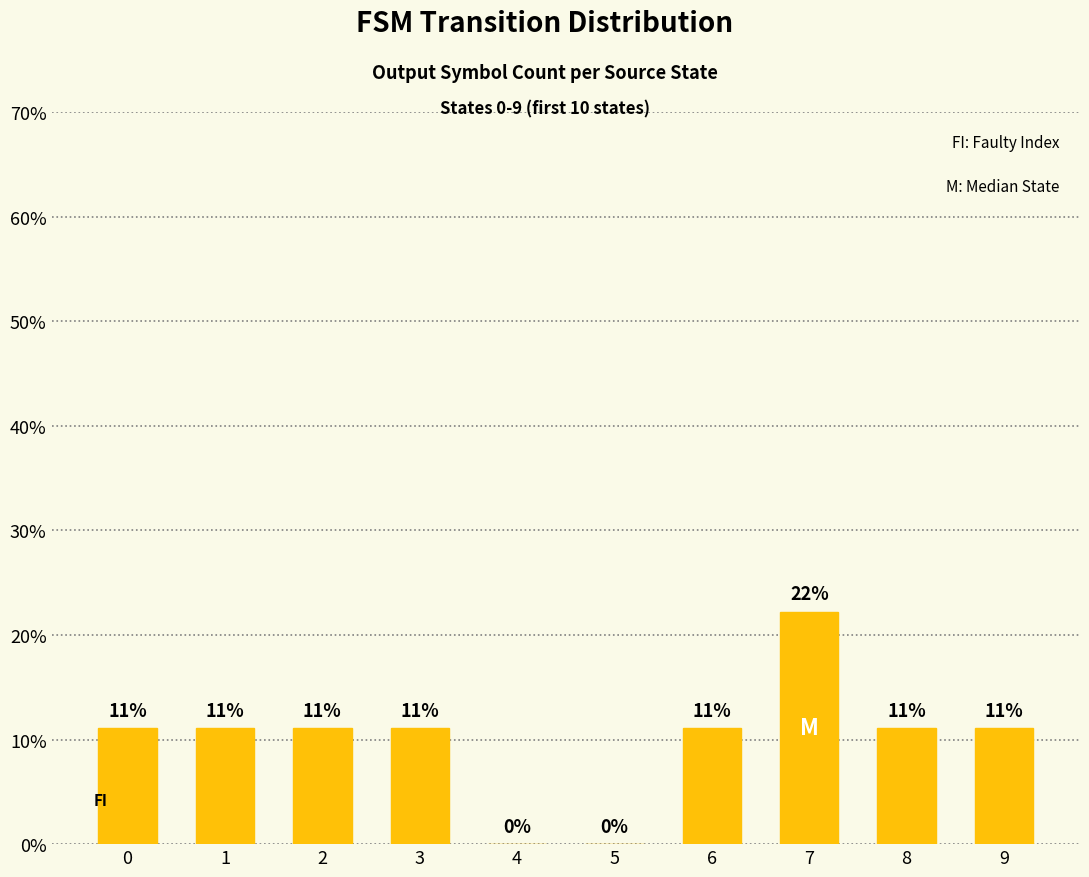

Is it true that the value at 6 is 2.9?

False